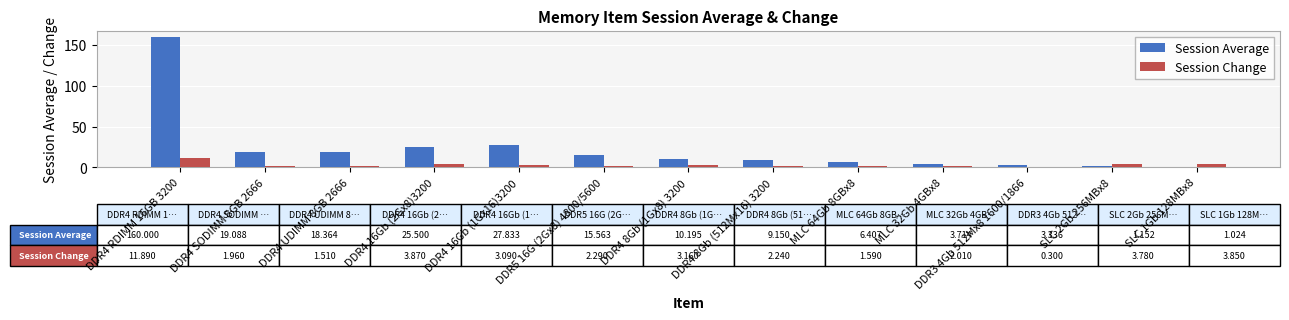

What is the sum of all Session Change values?

41.5